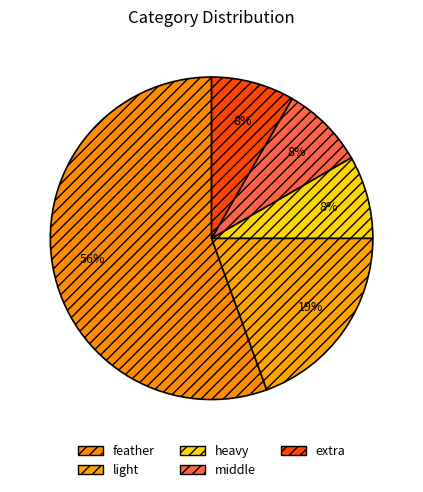

Do feather and heavy together represent more than half of the pie?

Yes